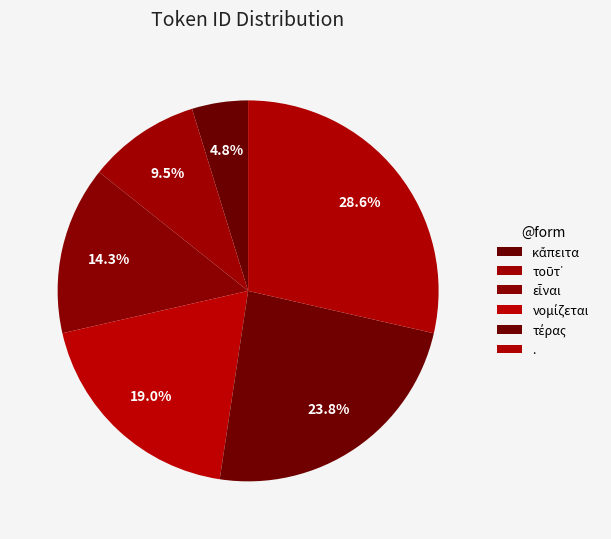

What is the ratio of the value at κἄπειτα to the value at τοῦτ᾽?

0.5